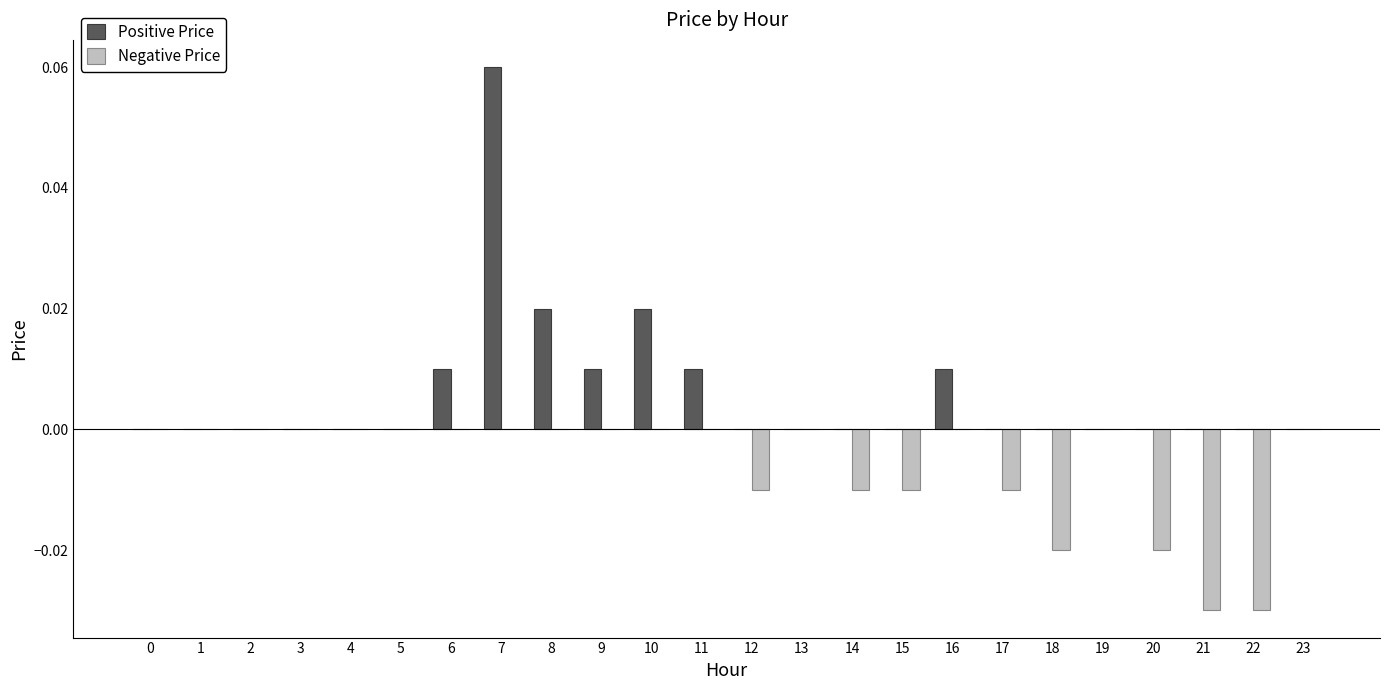

Count the number of categories in the chart.

24